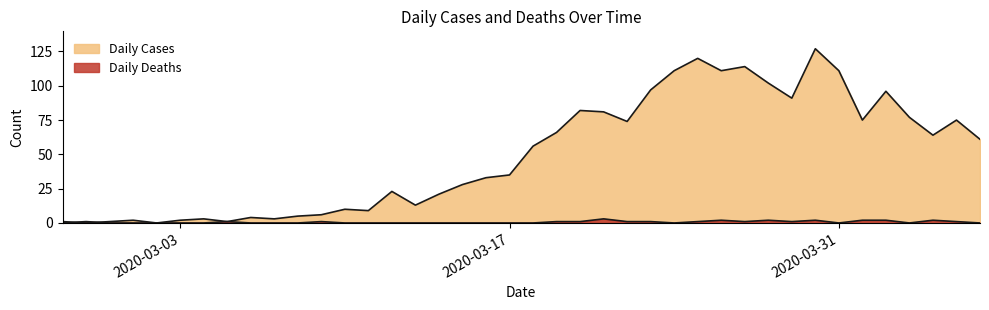

Reading right to left, list all the values displayed in this chart.

Daily Cases: 61	75	64	77	96	75	111	127	91	102	114	111	120	111	97	74	81	82	66	56	35	33	28	21	13	23	9	10	6	5	3	4	1	3	2	0	2	1	0	1
Daily Deaths: 0	1	2	0	2	2	0	2	1	2	1	2	1	0	1	1	3	1	1	0	0	0	0	0	0	0	0	0	1	0	0	0	1	0	0	0	0	0	1	0